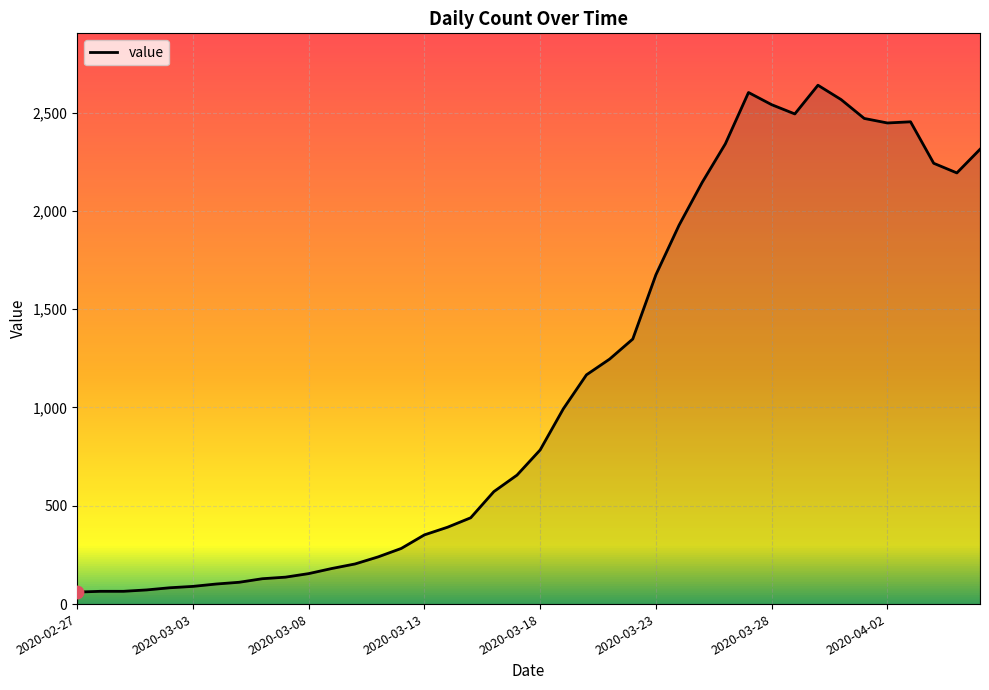

What is the difference between the maximum and minimum values?

2578